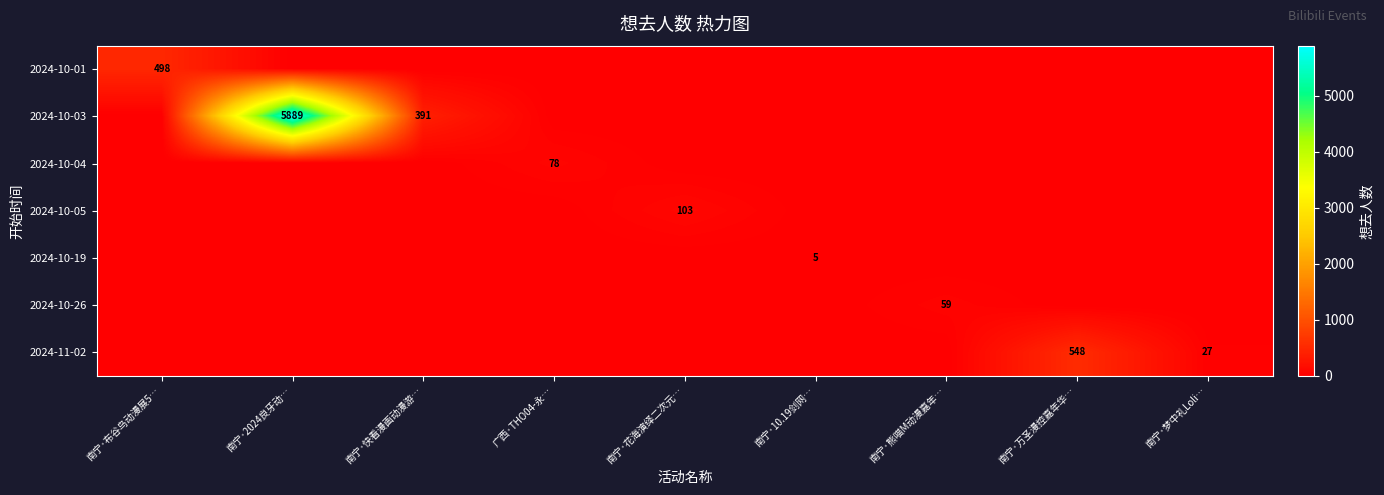

Which category has the lowest value across all series?

南宁·2024良牙动…